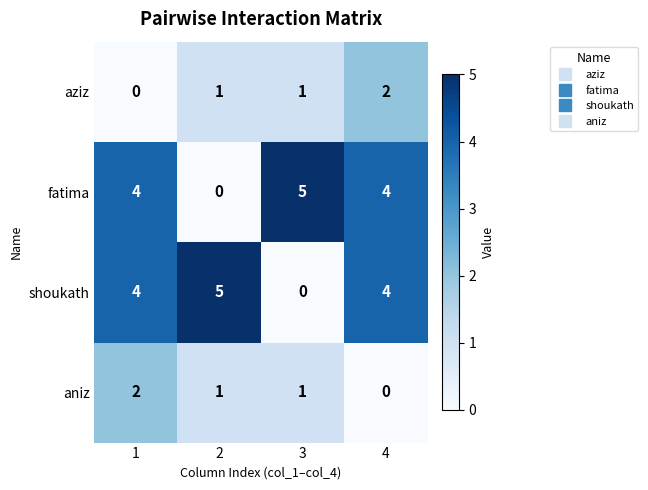

How many values in aziz are above zero?

3